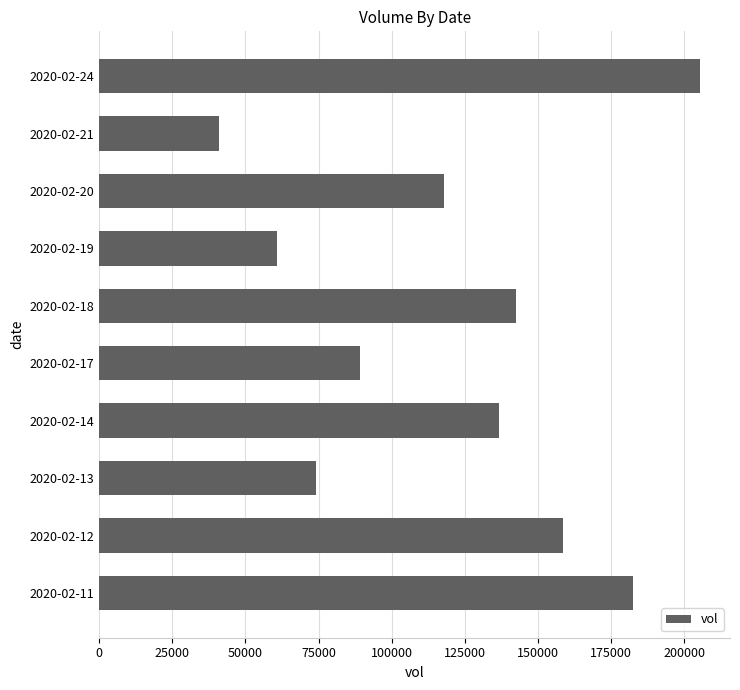

What is the sum of all values?

1208000